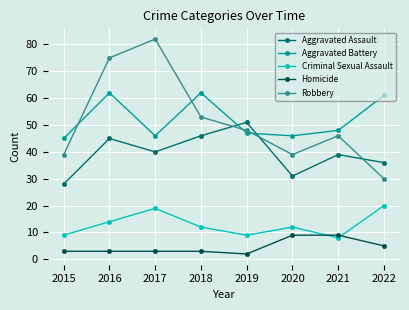

What is the approximate value of Aggravated Battery at 2022, to the nearest 5?

60